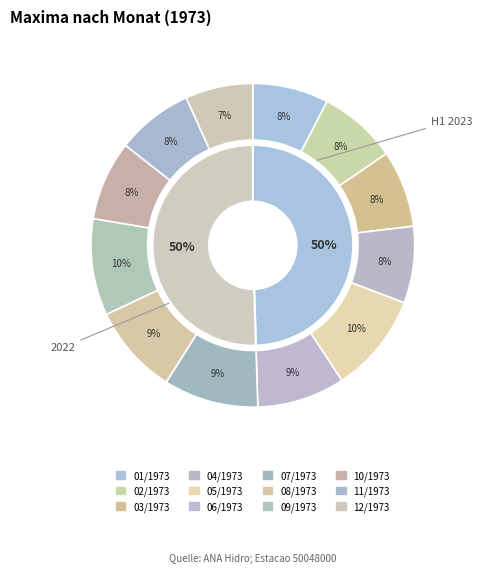

True or false: 07/1973 accounts for 1% of the total.

False